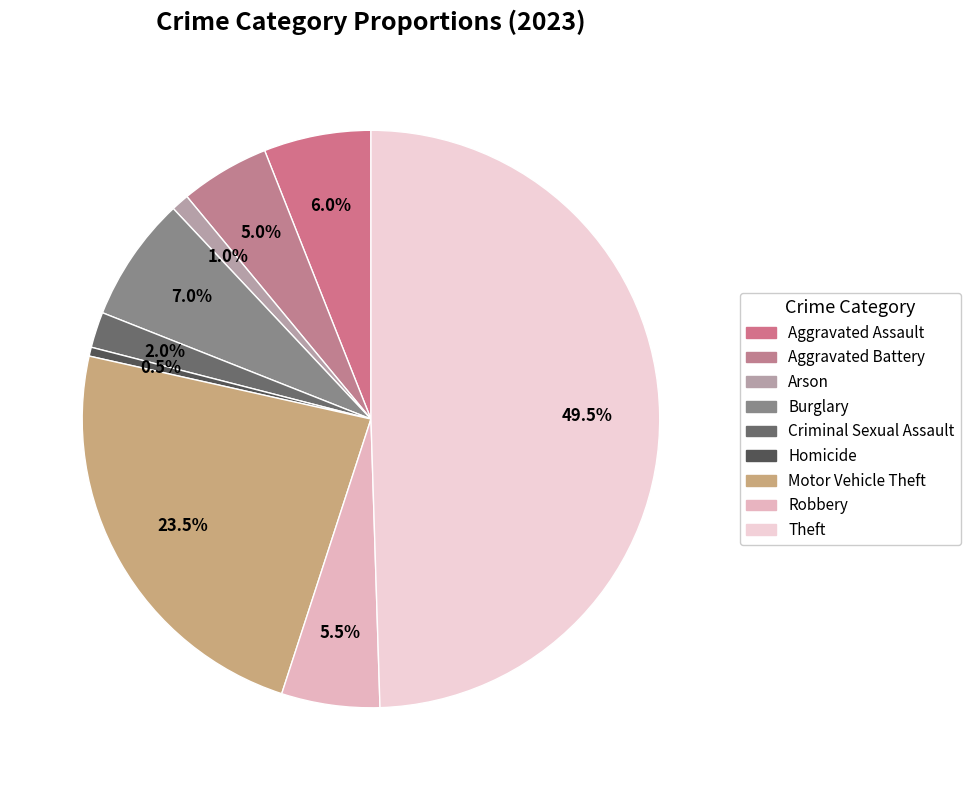

To the nearest percent, what is the combined percentage of Robbery and Burglary?

12%